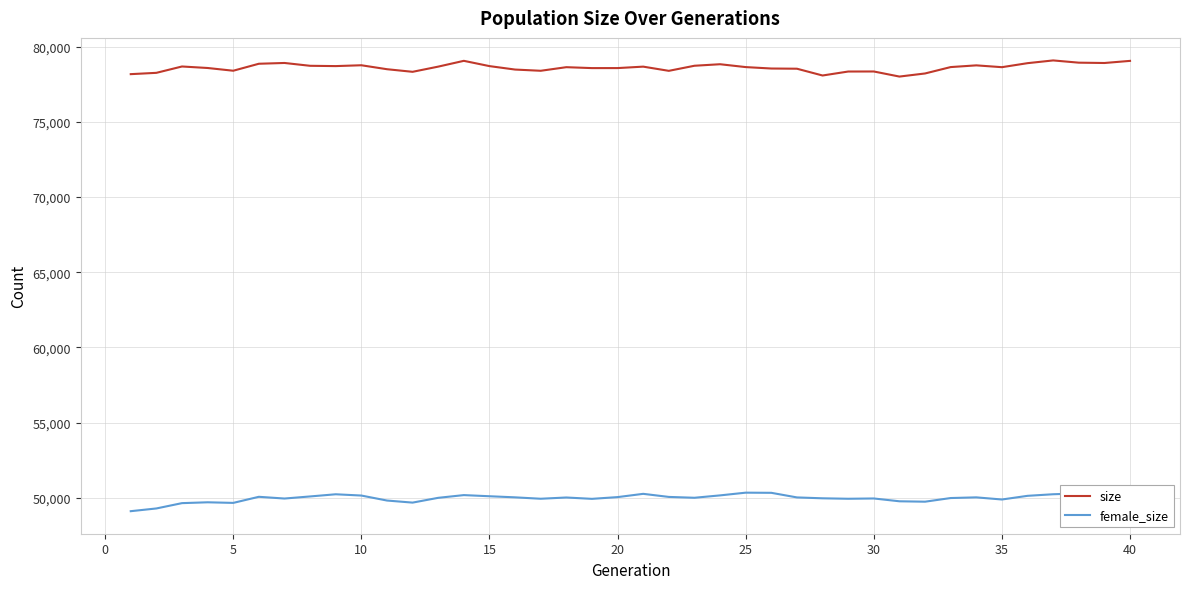

True or false: female_size and size cross at least once.

False